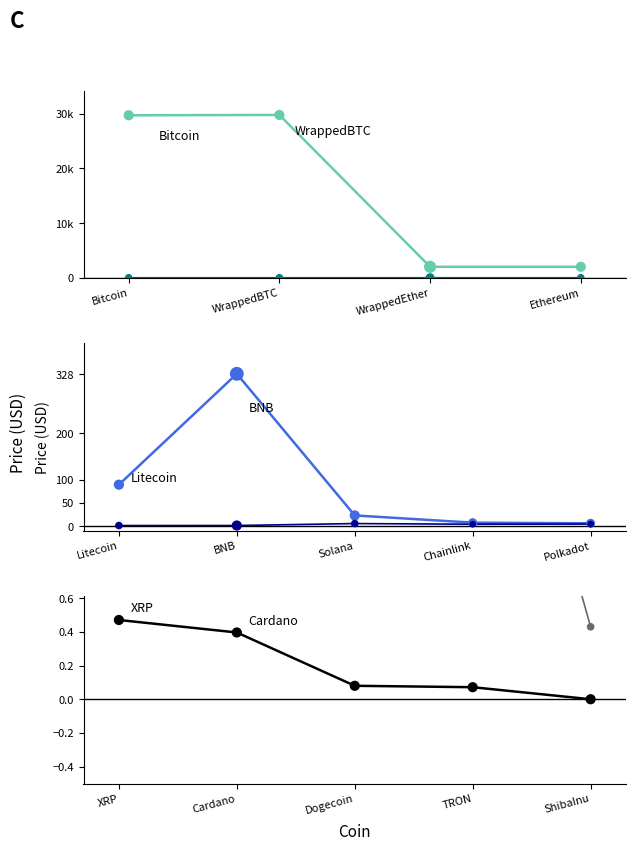

Which series contains the lowest Y value?

Price (USD)